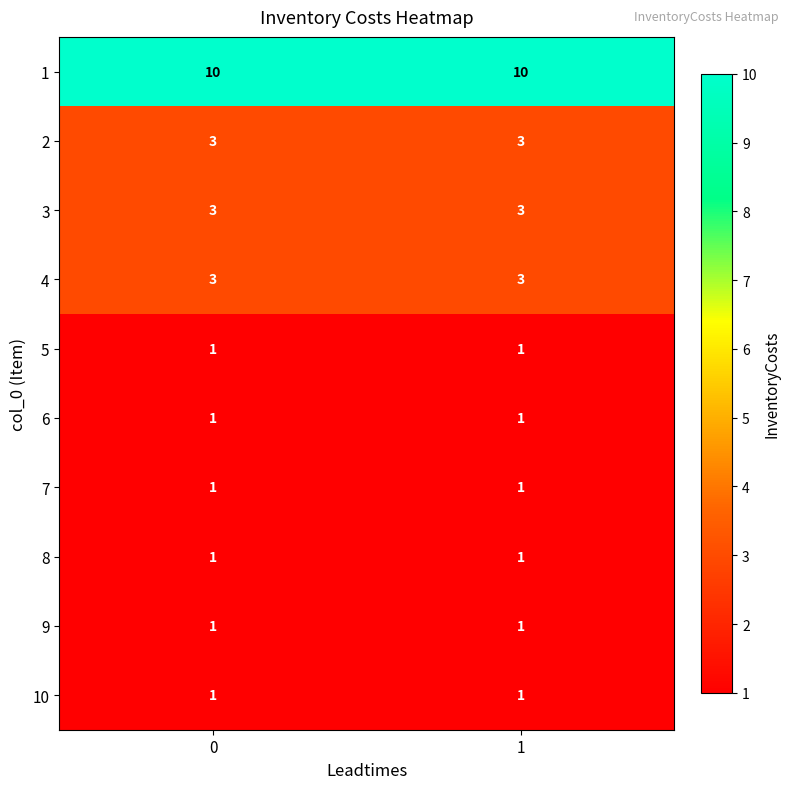

What is the difference between the highest and lowest values at 0?

9